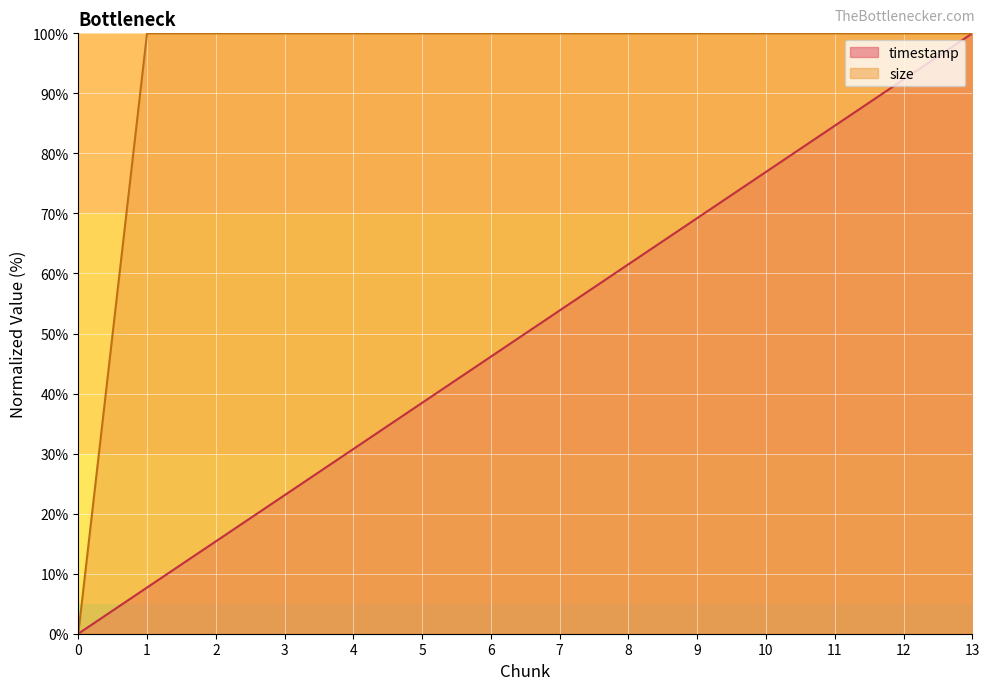

What is the difference between the maximum and minimum values in the timestamp series?

100.0